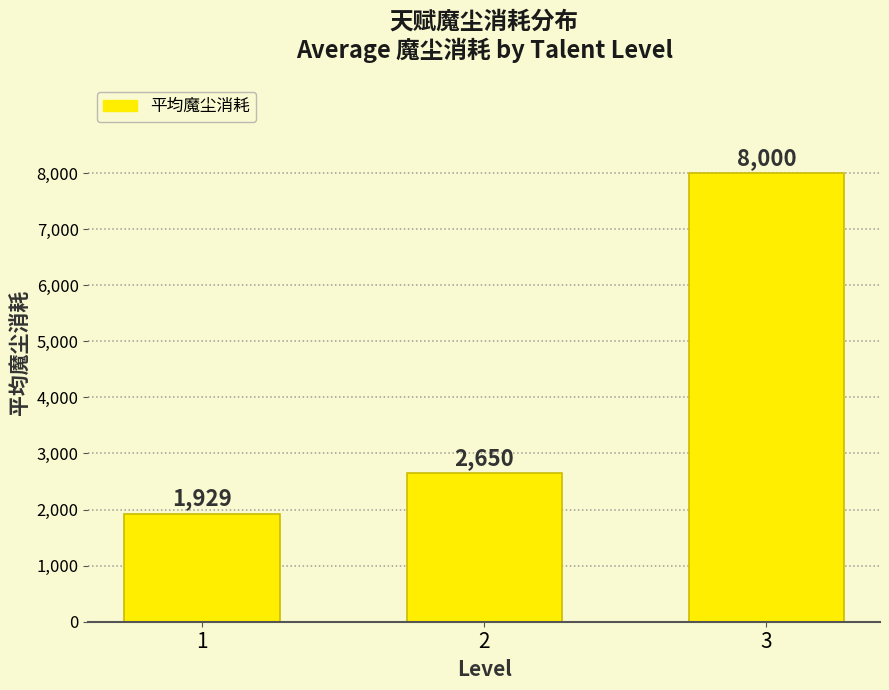

How many values are between 1929 and 8000?

3